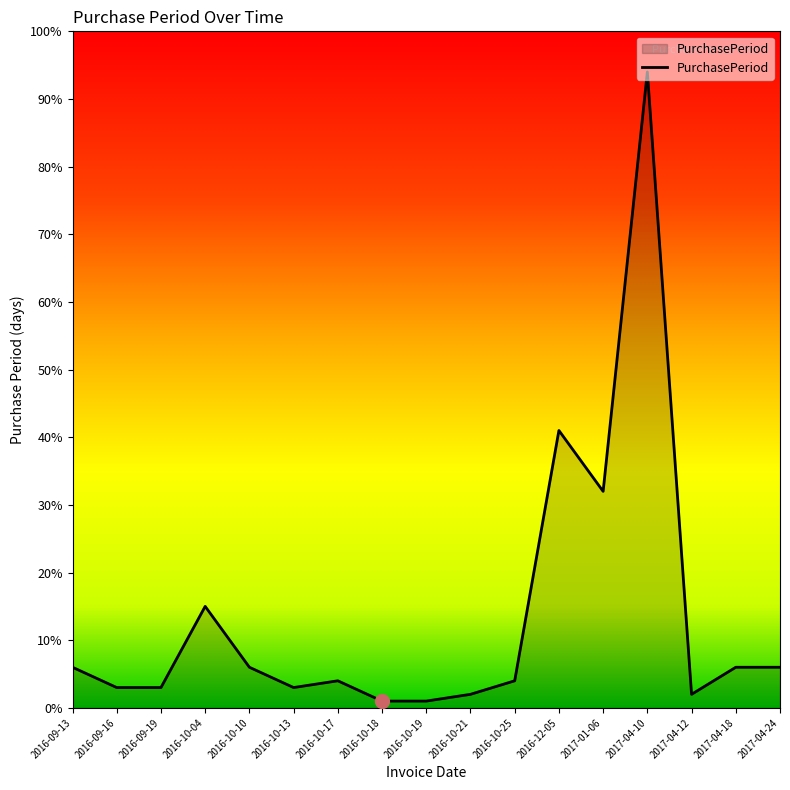

True or false: there are more than 0 points higher than both neighbors.

True